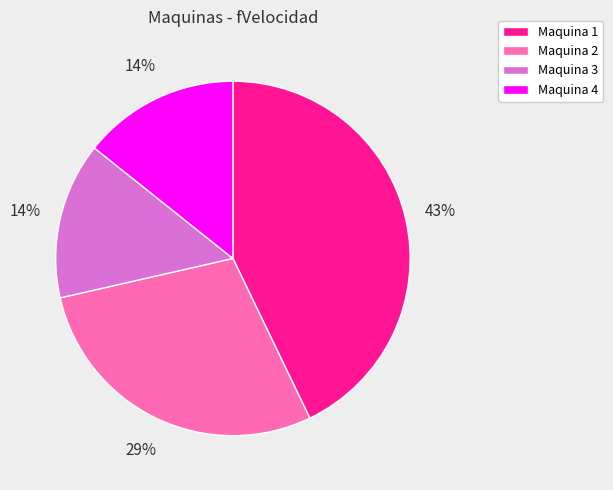

Approximately how many times larger is the value at Maquina 4 compared to Maquina 3?

1.0